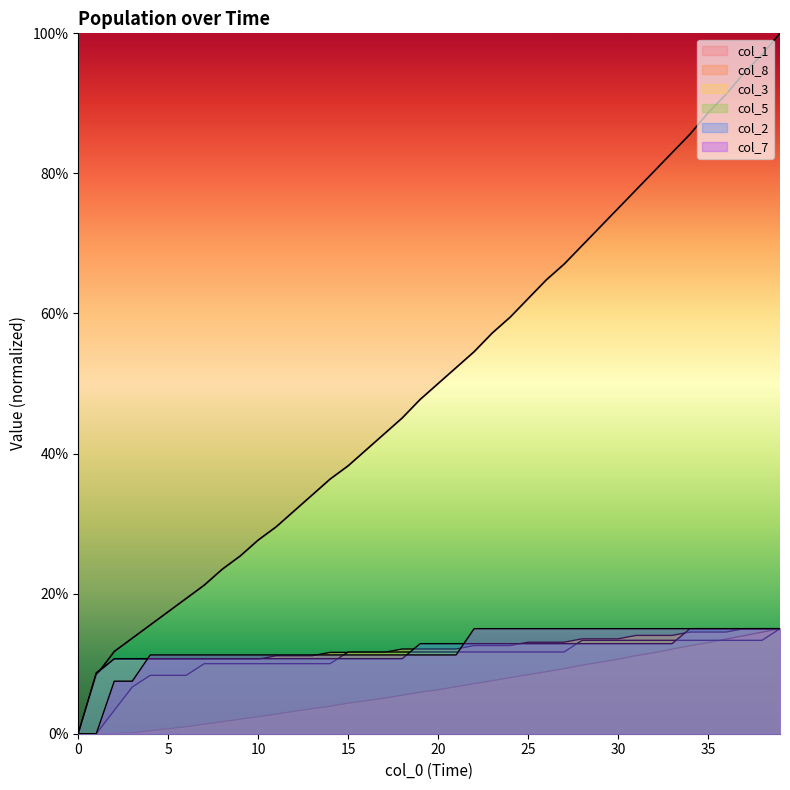

At which category is the sum across all series the highest?

39